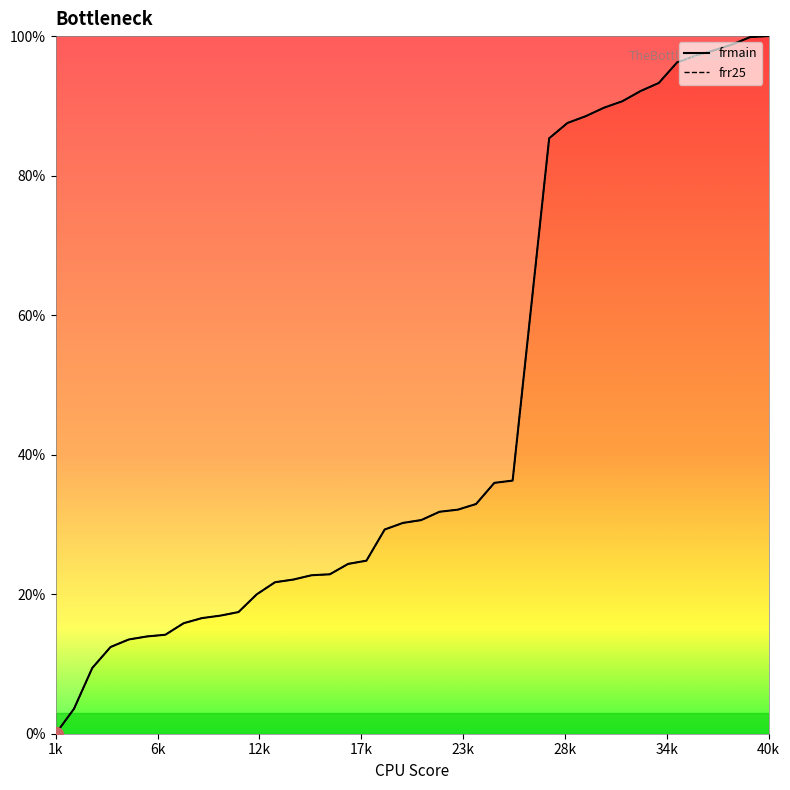

Read the frr25 value at 30.

88.5